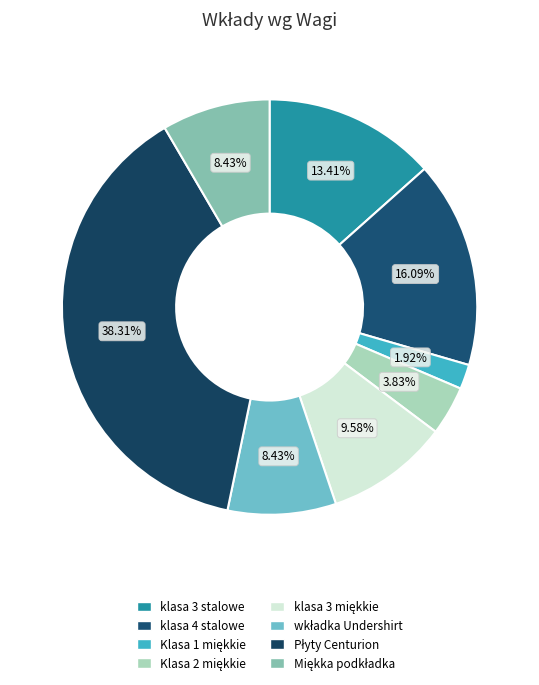

Count the number of slices in the pie.

8